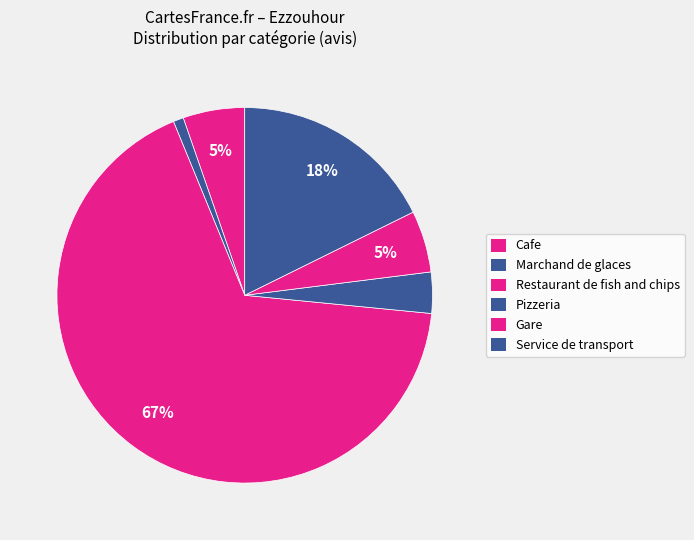

Count the number of slices in the pie.

6